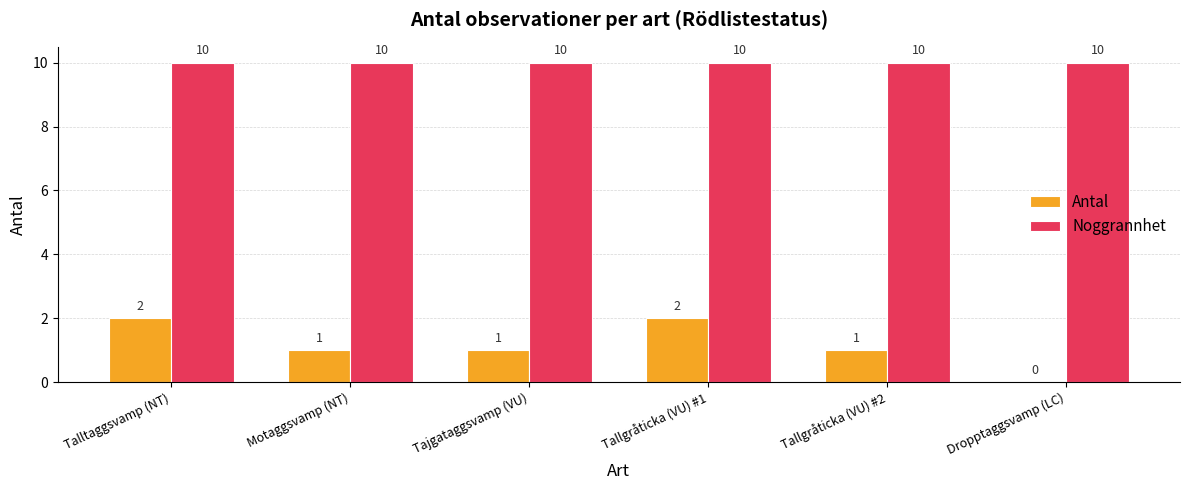

The Antal series shows 1 at Tajgataggsvamp (VU). True or false?

True